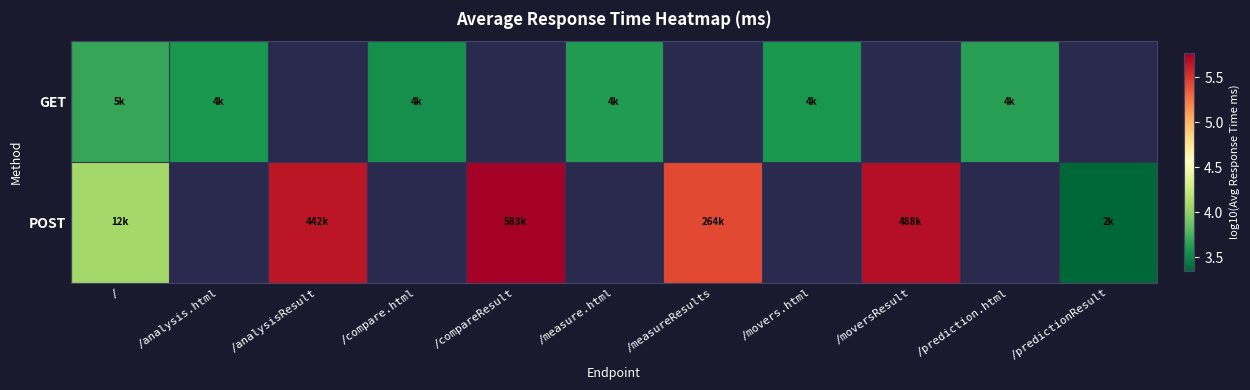

List the series in order of their overall mean, lowest first.

GET, POST